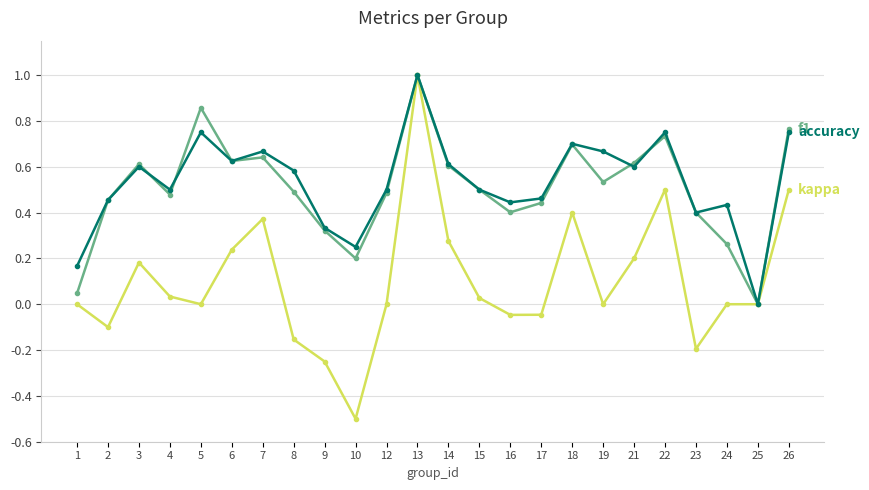

At which category does the chart reach its peak across all series?

13